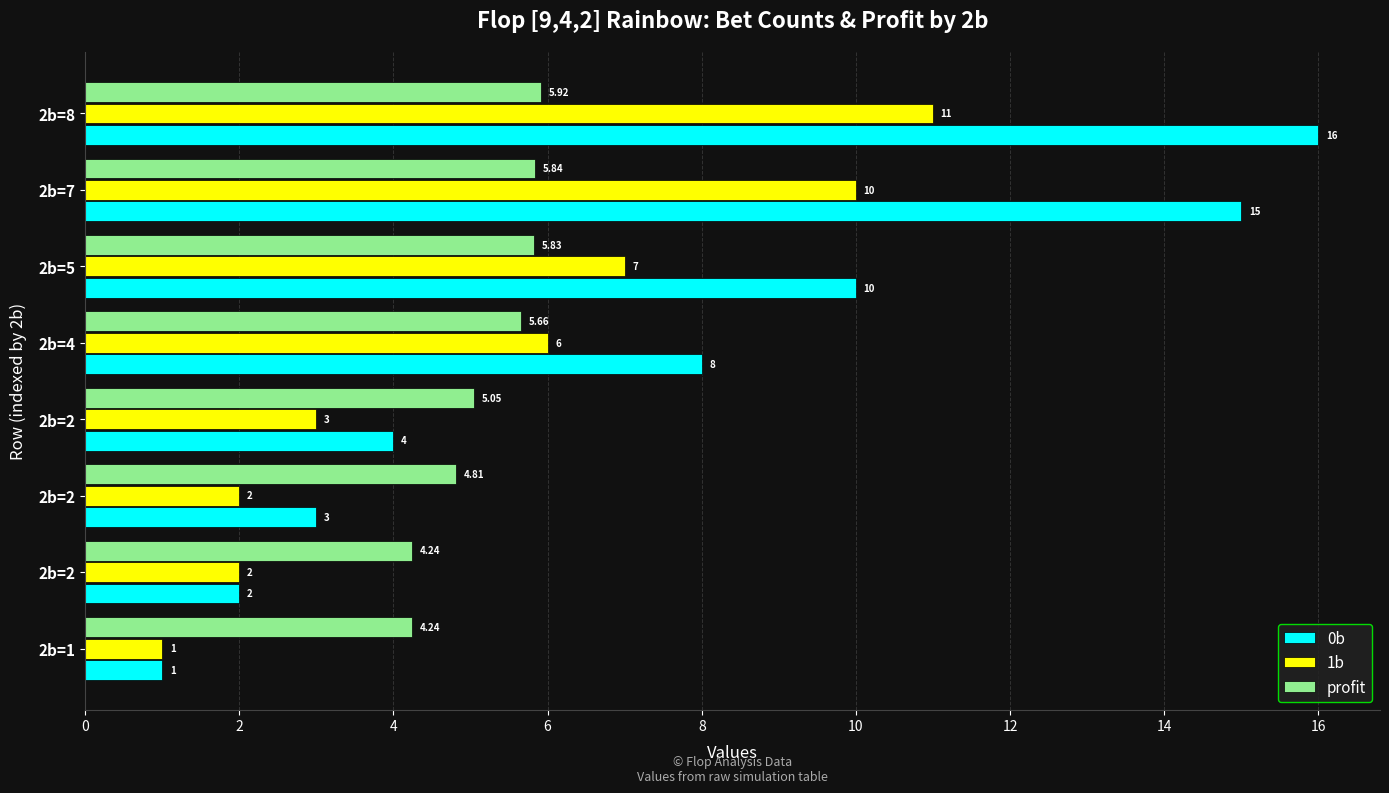

Which category has the highest value in the 0b series?

2b=8